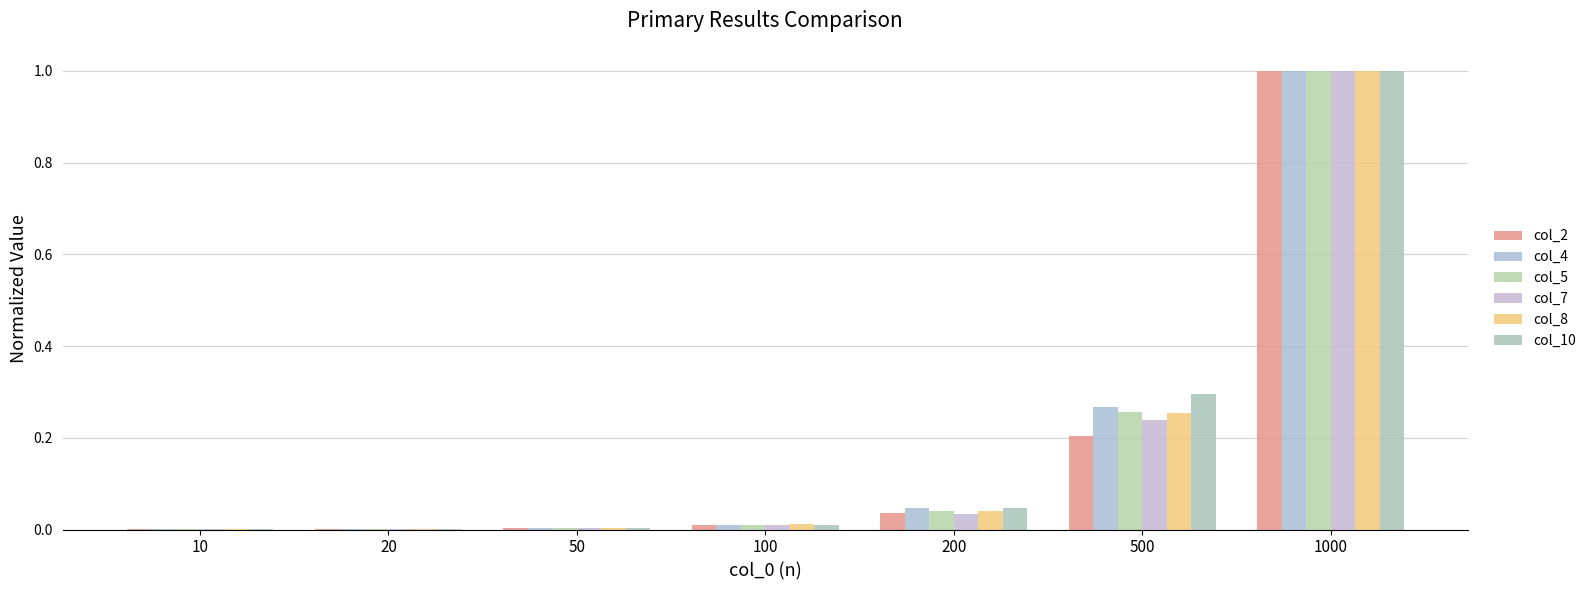

Reading left to right, extract all data points from this chart.

col_2: 10=0.0	20=0.0	50=0.0	100=0.0	200=0.0	500=0.2	1000=1.0
col_4: 10=0.0	20=0.0	50=0.0	100=0.0	200=0.0	500=0.3	1000=1.0
col_5: 10=0.0	20=0.0	50=0.0	100=0.0	200=0.0	500=0.3	1000=1.0
col_7: 10=0.0	20=0.0	50=0.0	100=0.0	200=0.0	500=0.2	1000=1.0
col_8: 10=0.0	20=0.0	50=0.0	100=0.0	200=0.0	500=0.3	1000=1.0
col_10: 10=0.0	20=0.0	50=0.0	100=0.0	200=0.0	500=0.3	1000=1.0